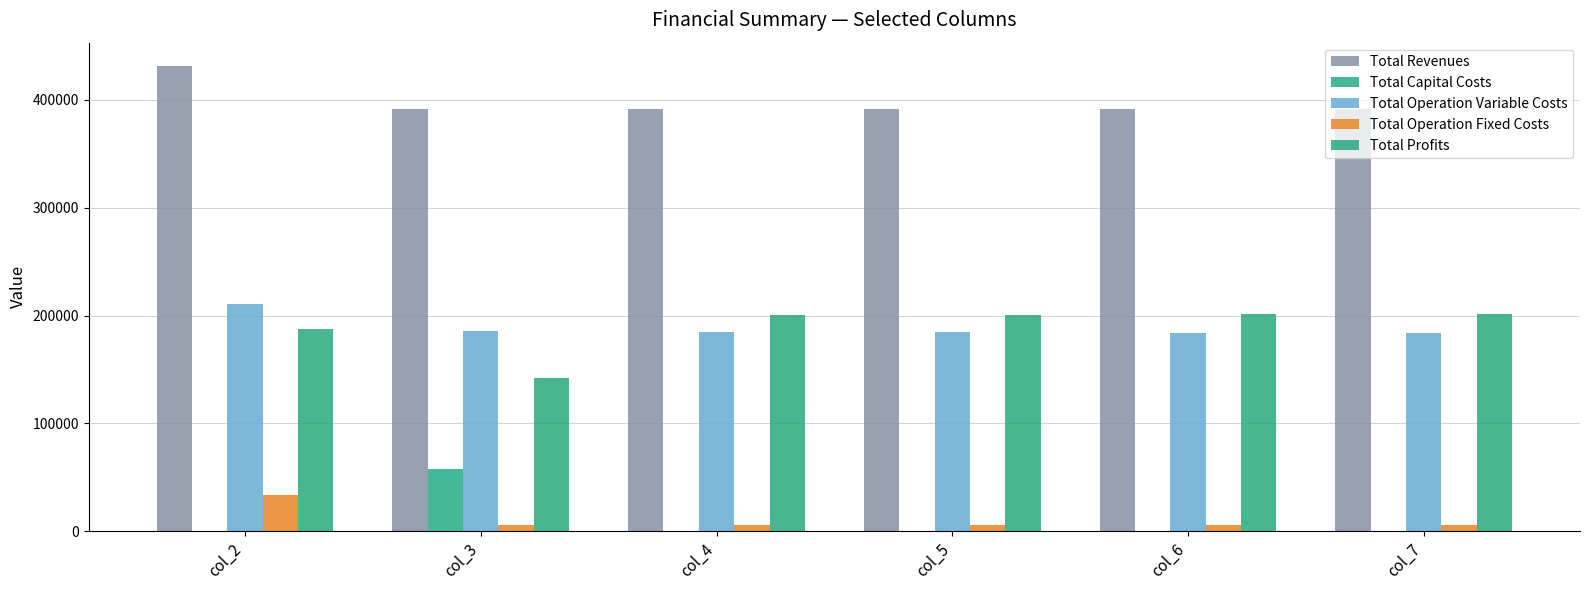

Is it true that Total Operation Fixed Costs equals 6053.0 at col_7?

True